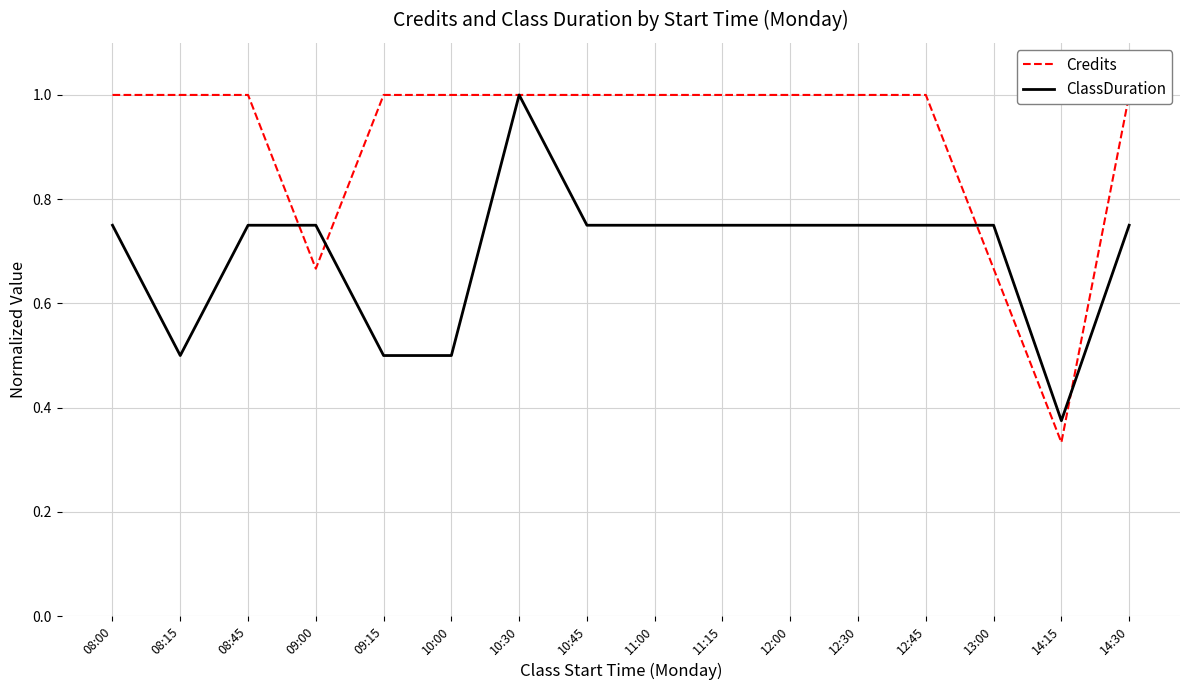

True or false: ClassDuration and Credits cross at least once.

True